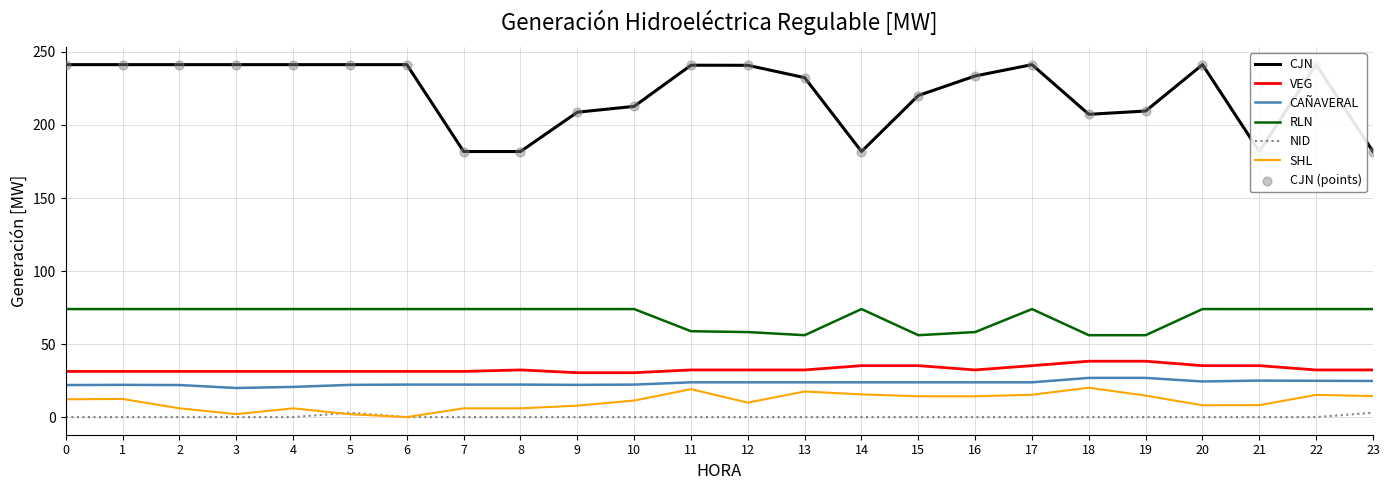

What are all the series names shown in the legend?

CJN, VEG, CAÑAVERAL, RLN, NID, SHL